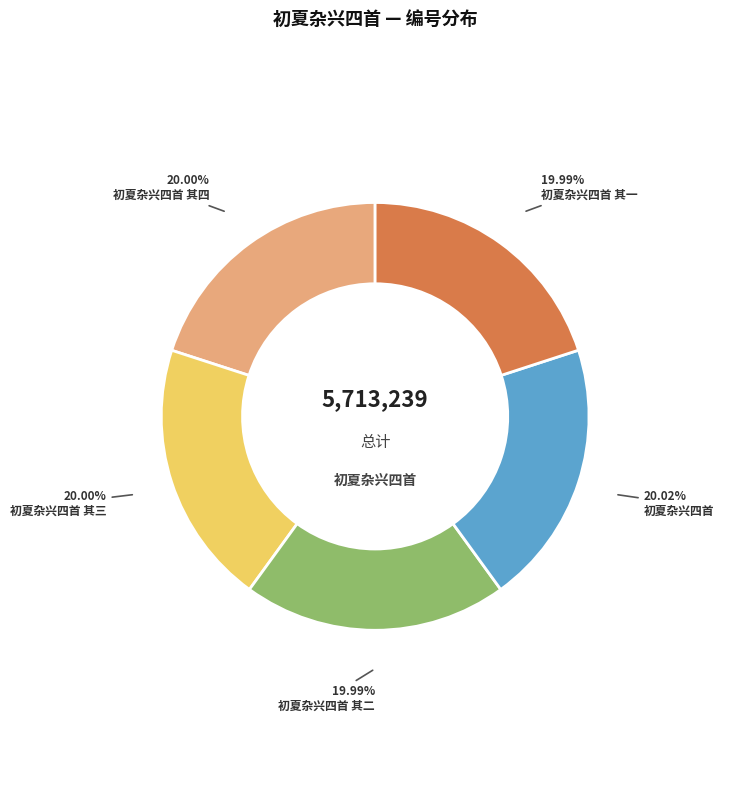

What percentage is the 初夏杂兴四首 slice, to the nearest percent?

20%